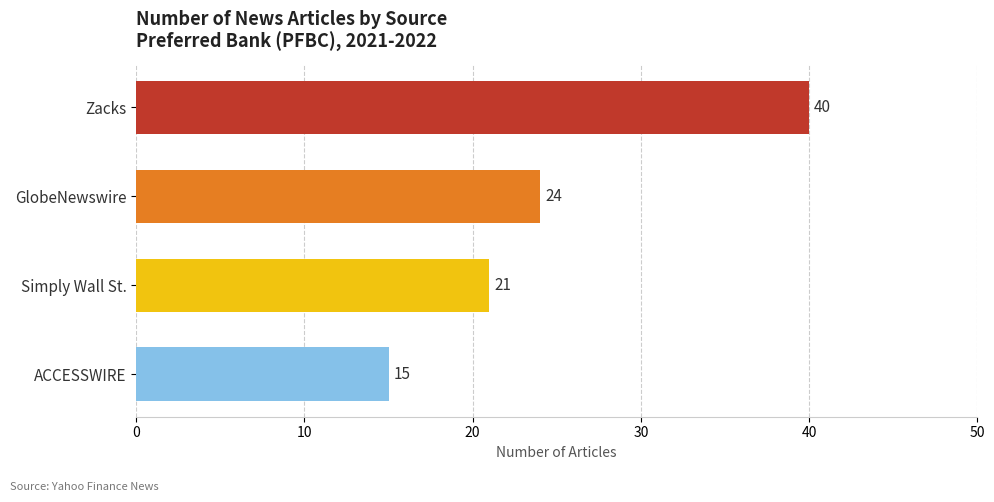

Count the values in the range 21 to 40.

3